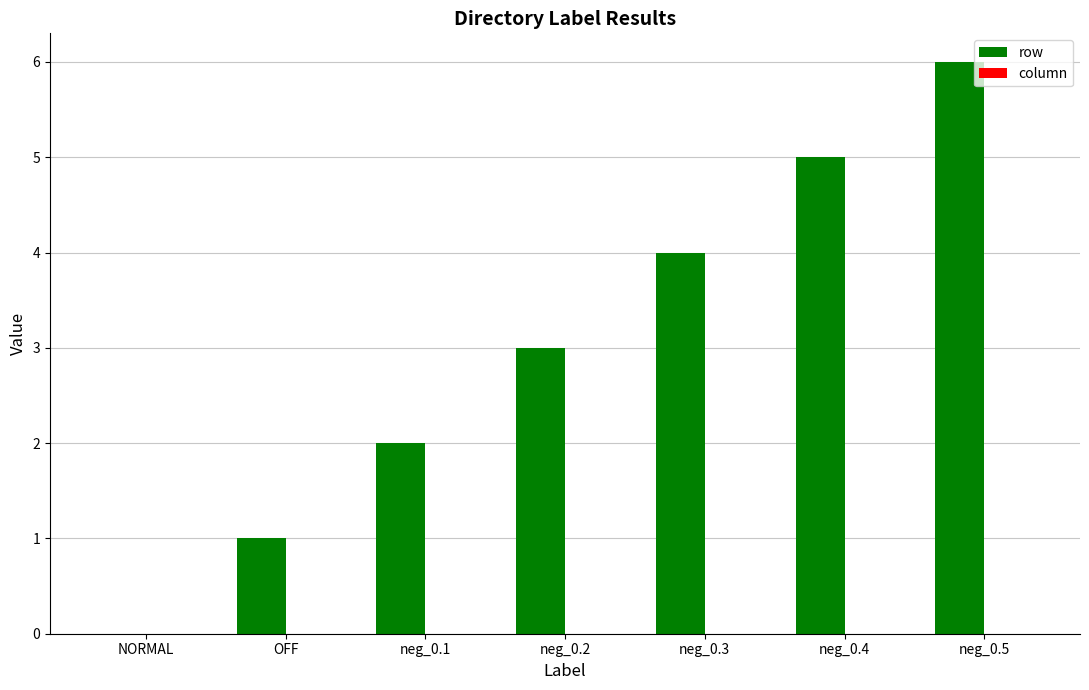

What is the greatest value displayed?

6